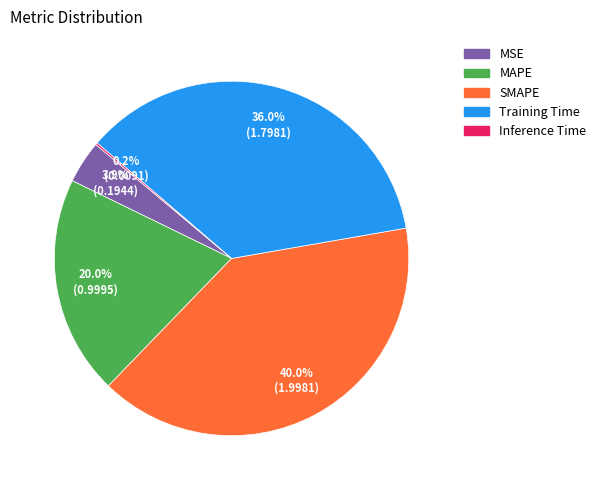

To the nearest percent, what percentage of the pie is Training Time?

36%